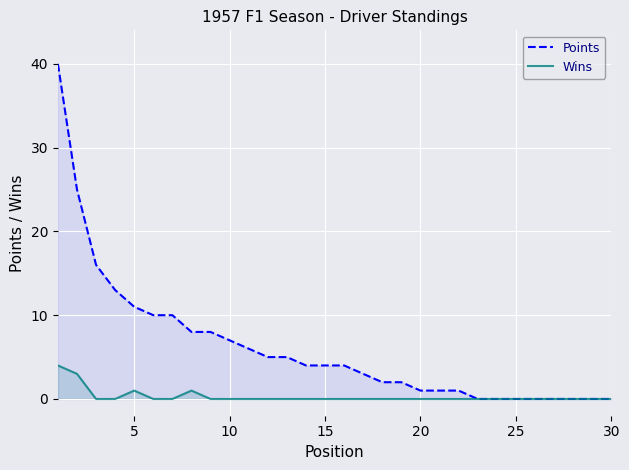

How many values in the Points series are below 4?

14